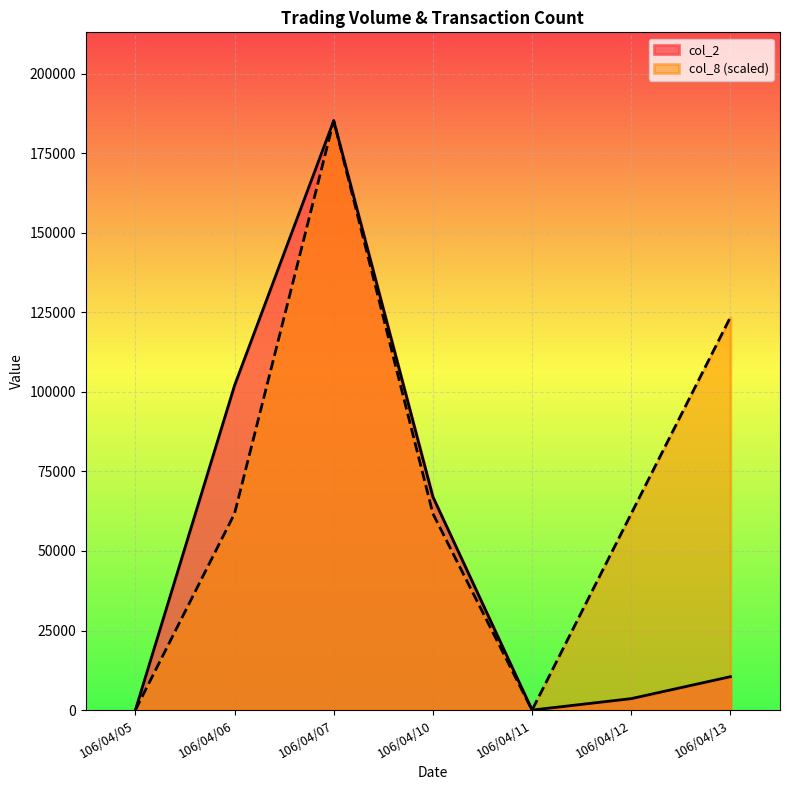

Which series has the widest spread of values?

col_2